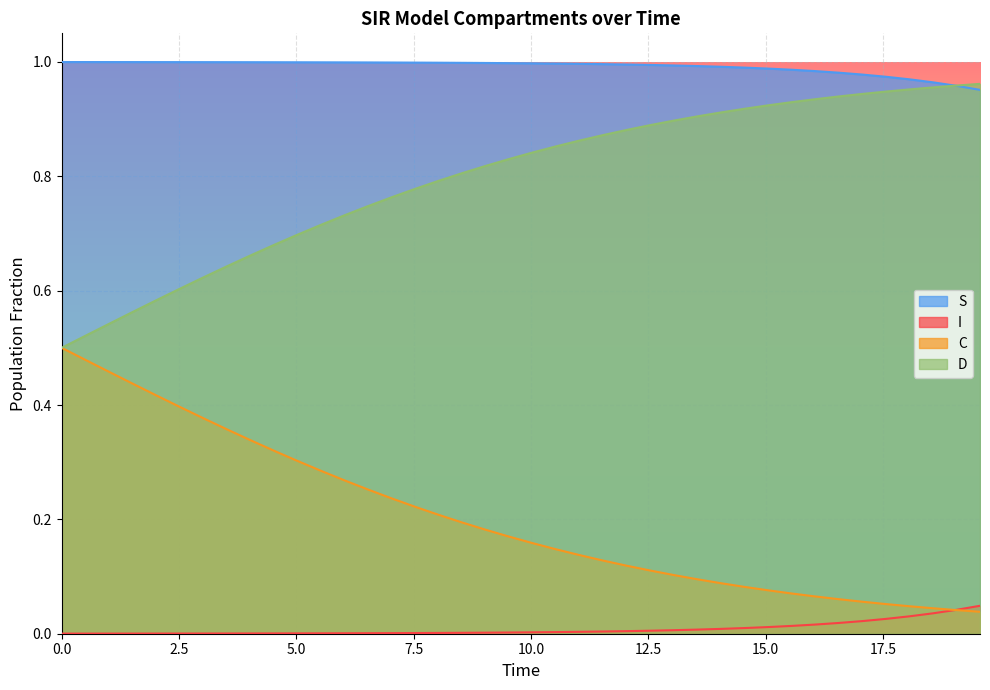

True or false: I has more than 0 points higher than both neighbors.

False